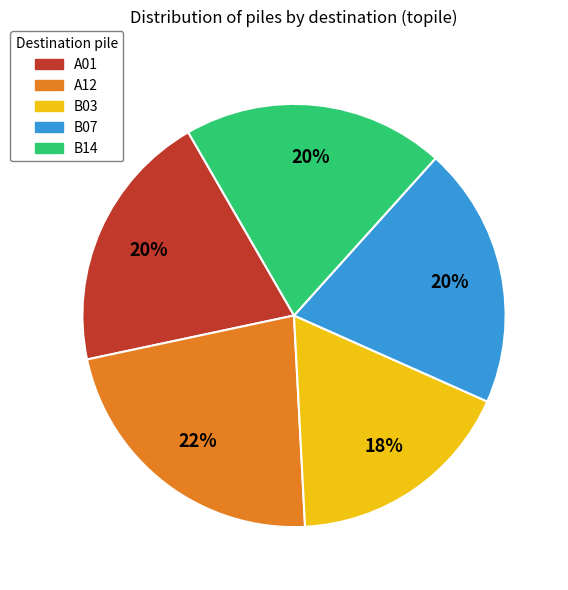

To the nearest percent, what is the average slice percentage?

20%